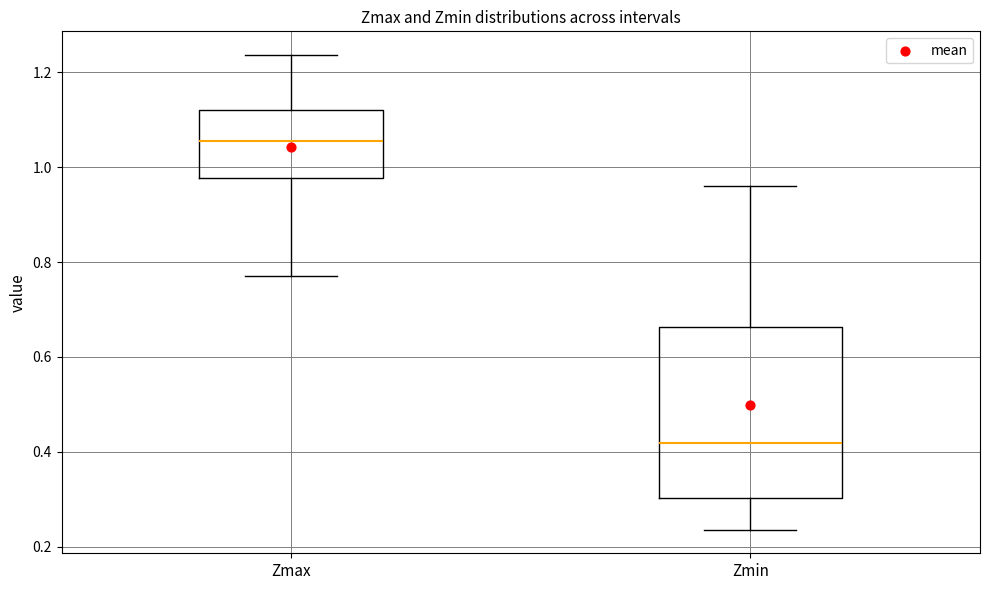

Where does the median line of the box for Zmax sit on the y-axis? The values are not printed on the chart, so give them approximately, as read against the axis.

1.06